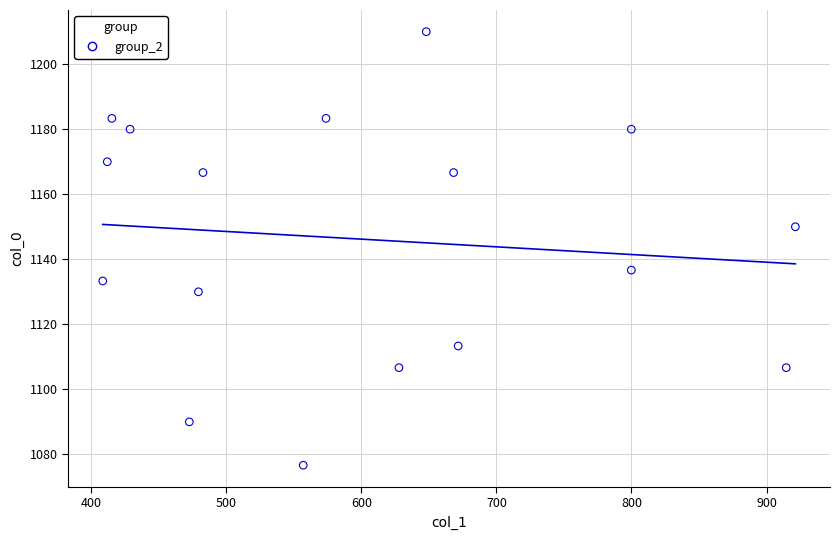

What is the range of Y values (max minus min)?

133.3